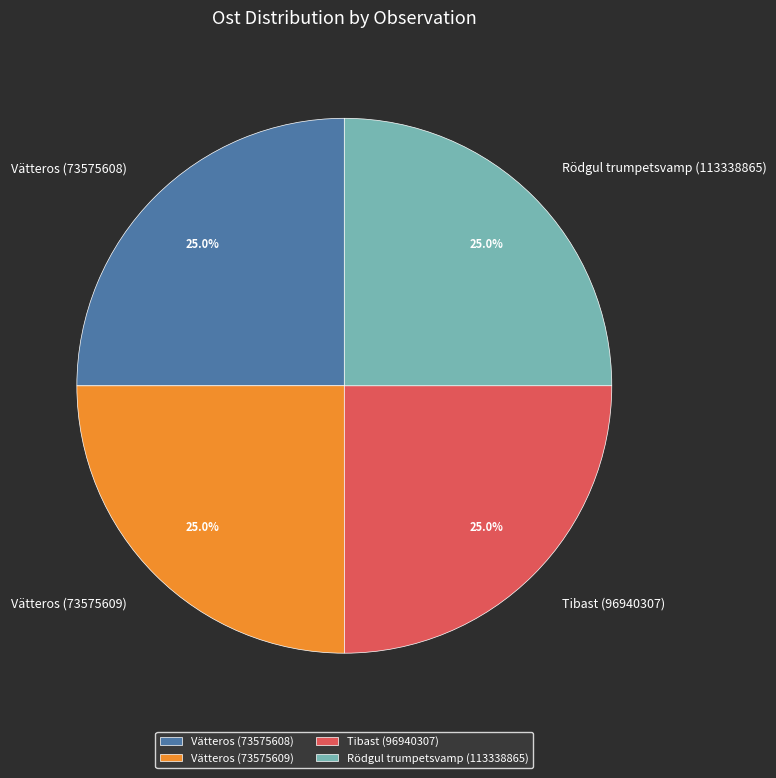

Count the number of slices in the pie.

4